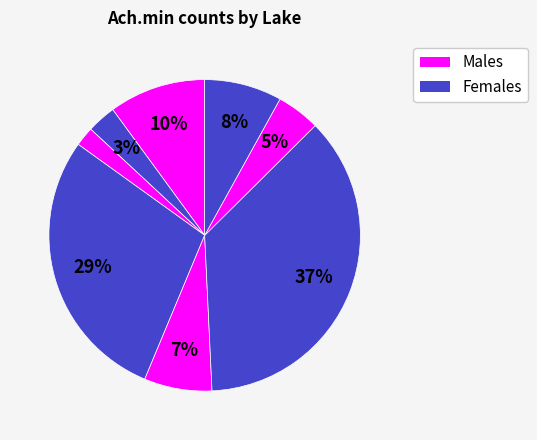

Is there any slice that represents more than half of the pie?

No